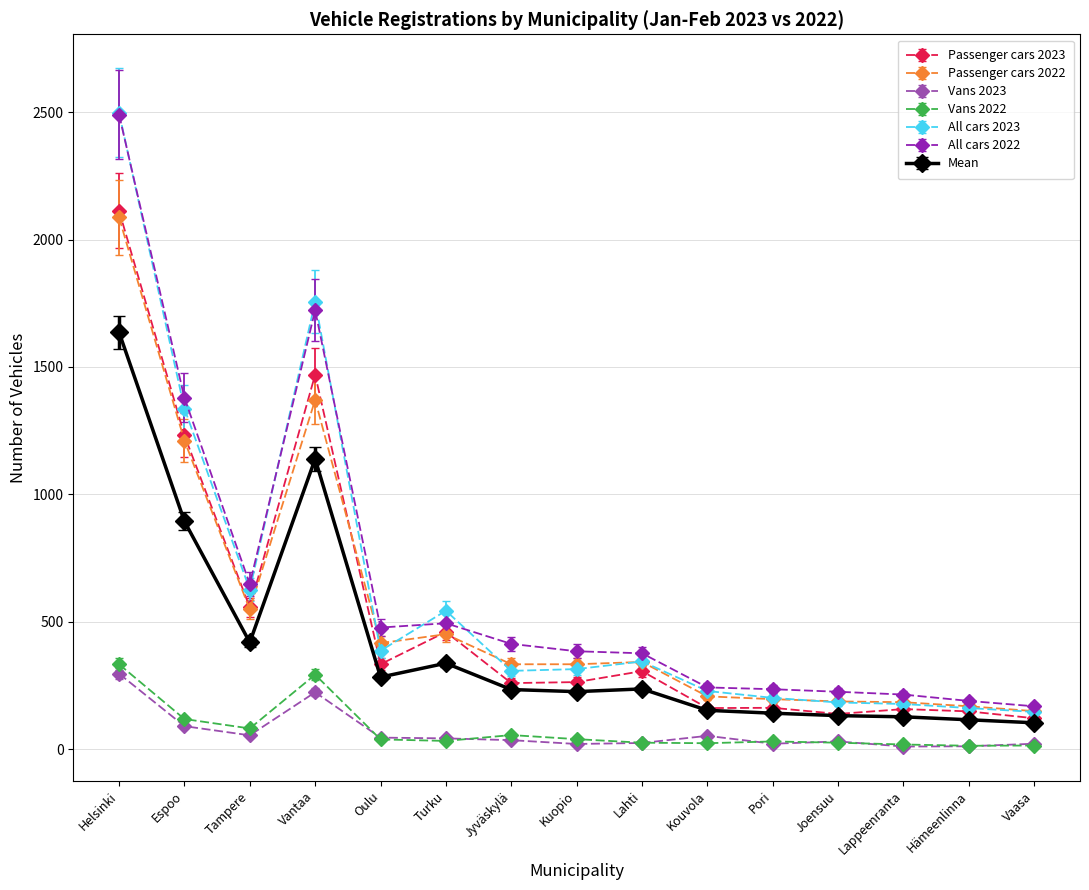

Where is the first local maximum for All cars 2023?

Vantaa